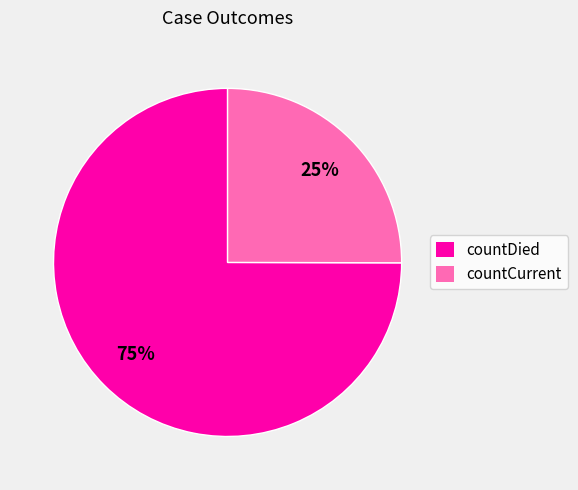

True or false: countCurrent accounts for 15% of the total.

False